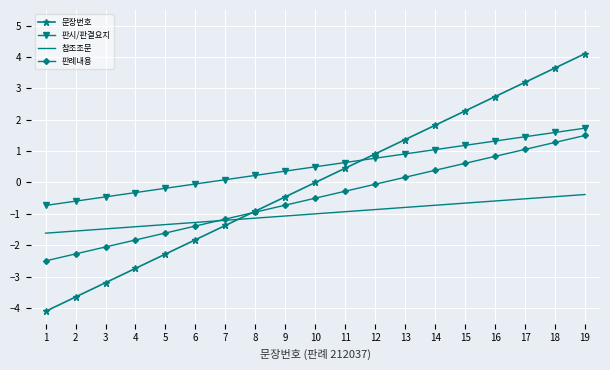

What is the total value across all series at 1?

-9.0